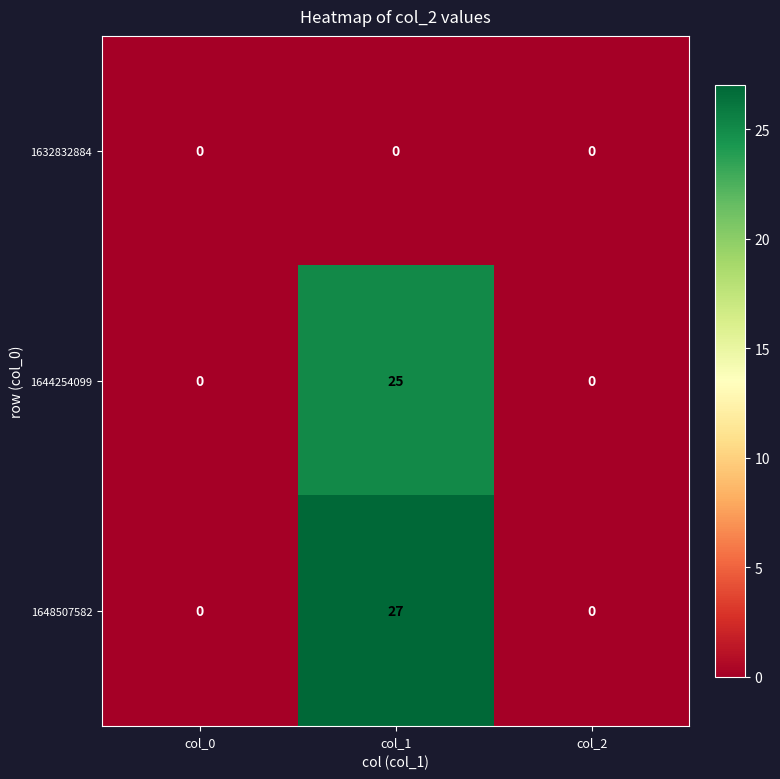

The 1632832884 series shows 0 at col_2. True or false?

True